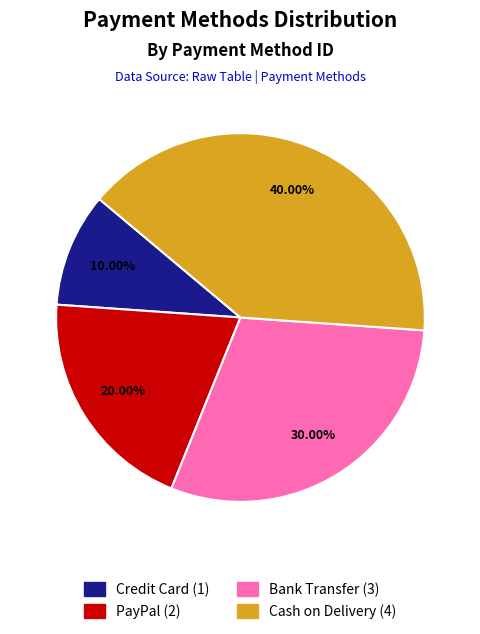

What percentage is the Credit Card slice, to the nearest percent?

10%